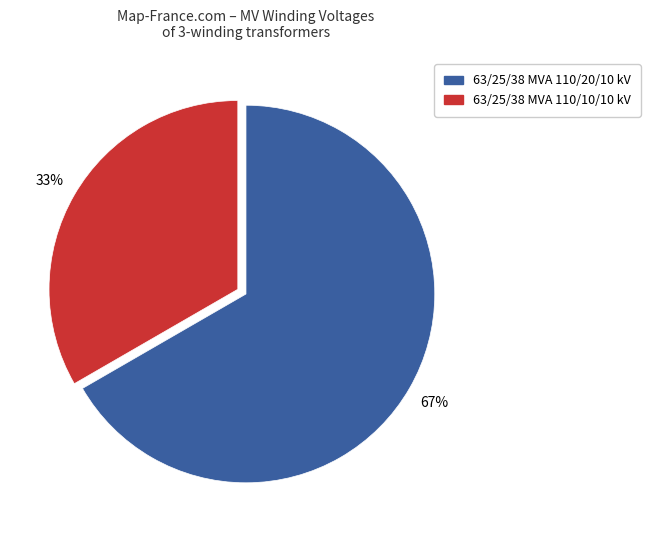

Is the sum of 63/25/38 MVA 110/20/10 kV and 63/25/38 MVA 110/10/10 kV greater than half?

Yes